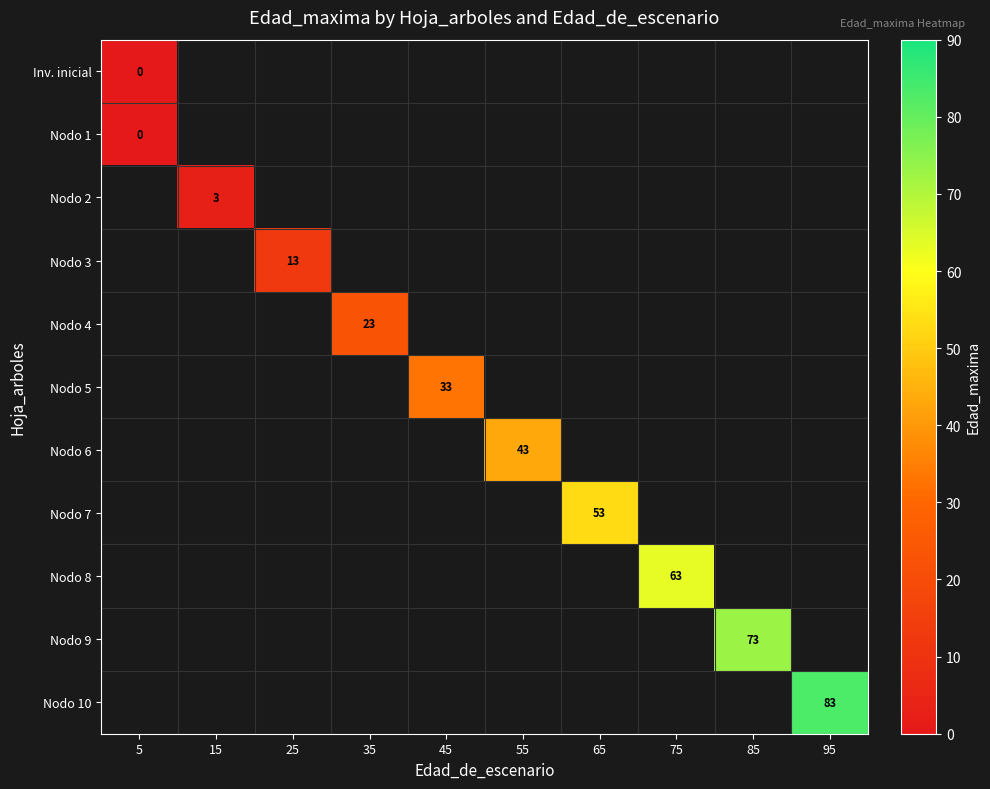

List the labels in order of Nodo 7 value, largest first.

5, 15, 25, 35, 45, 55, 65, 75, 85, 95